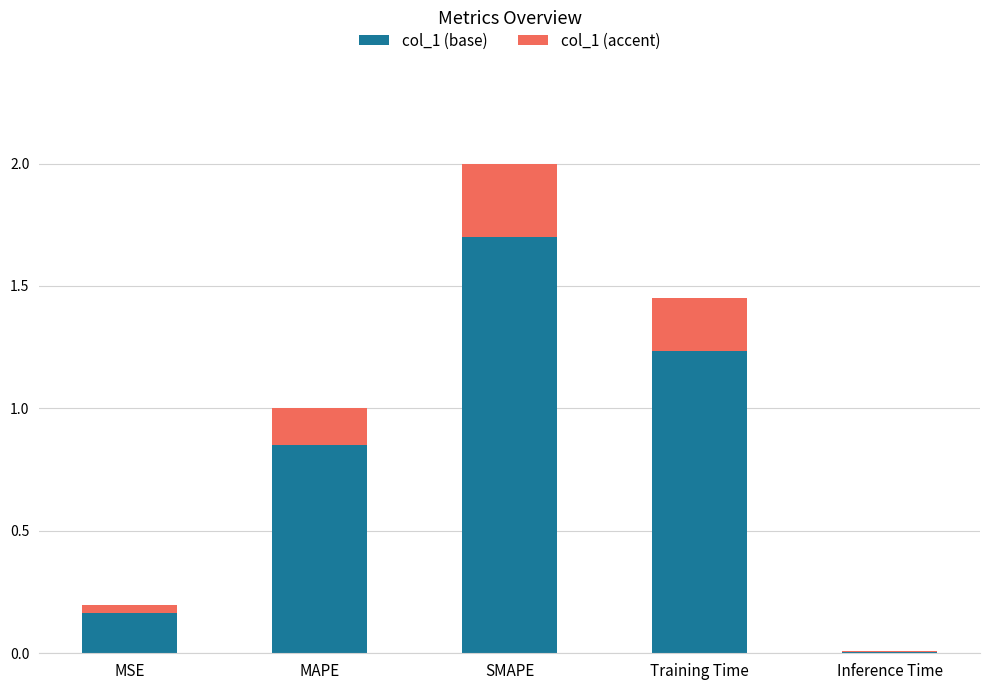

Count the number of data series in this chart.

2